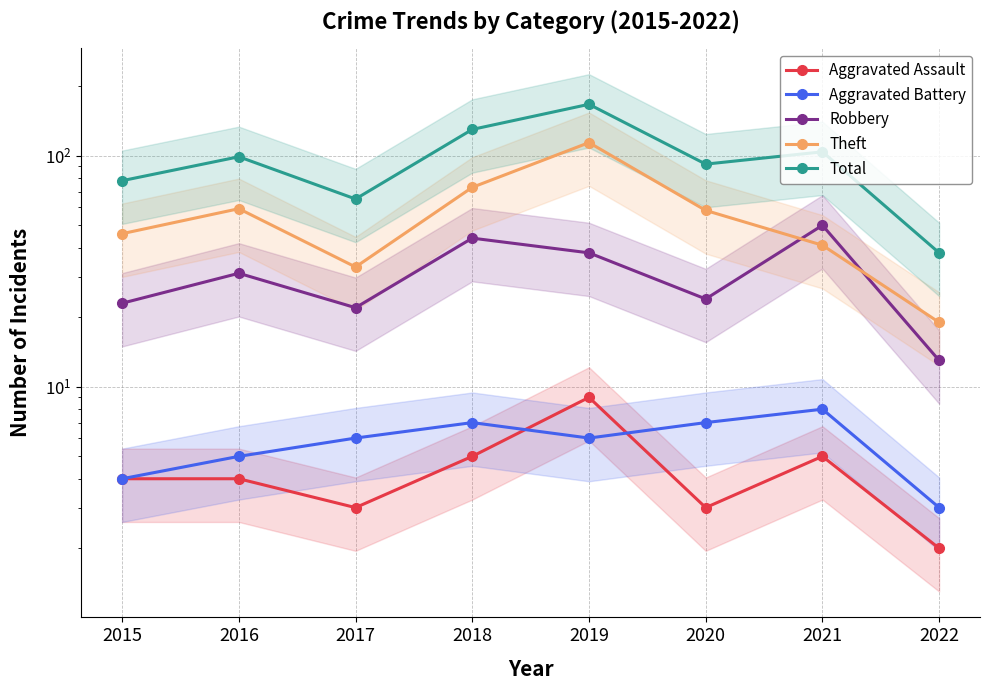

At how many categories does at least one series exceed 126?

2